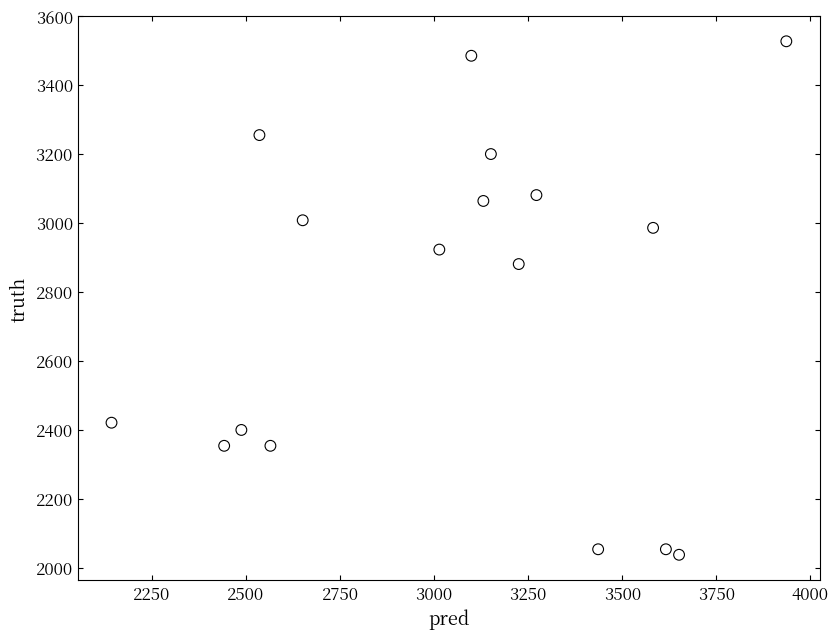

What Y value in the scatter plot is closest to 2781?

2880